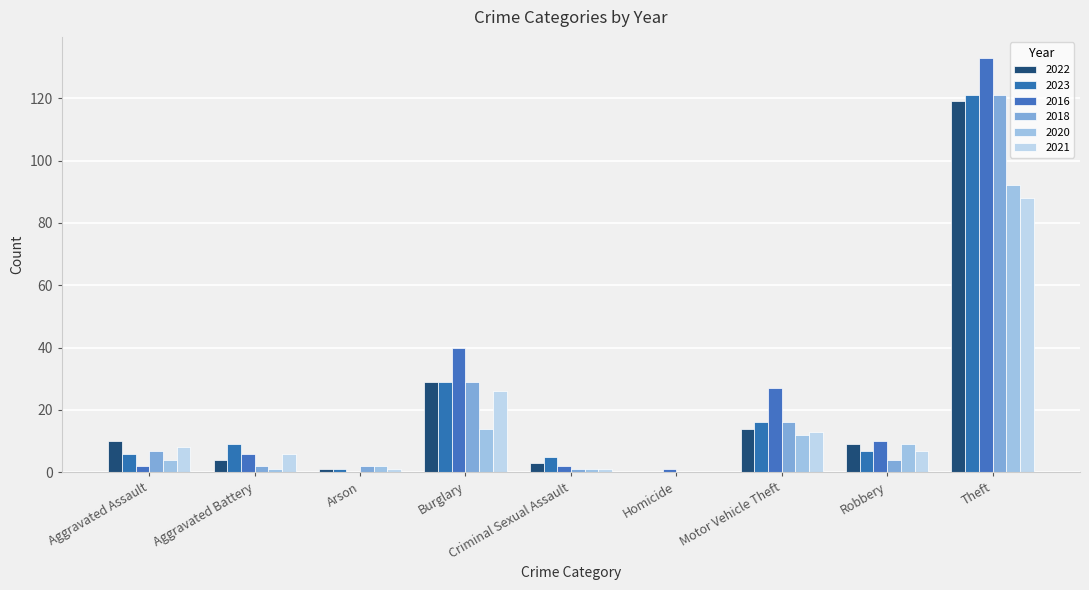

Reading left to right, what are all the values shown in this chart?

2022: Aggravated Assault=10	Aggravated Battery=4	Arson=1	Burglary=29	Criminal Sexual Assault=3	Homicide=0	Motor Vehicle Theft=14	Robbery=9	Theft=119
2023: Aggravated Assault=6	Aggravated Battery=9	Arson=1	Burglary=29	Criminal Sexual Assault=5	Homicide=0	Motor Vehicle Theft=16	Robbery=7	Theft=121
2016: Aggravated Assault=2	Aggravated Battery=6	Arson=0	Burglary=40	Criminal Sexual Assault=2	Homicide=1	Motor Vehicle Theft=27	Robbery=10	Theft=133
2018: Aggravated Assault=7	Aggravated Battery=2	Arson=2	Burglary=29	Criminal Sexual Assault=1	Homicide=0	Motor Vehicle Theft=16	Robbery=4	Theft=121
2020: Aggravated Assault=4	Aggravated Battery=1	Arson=2	Burglary=14	Criminal Sexual Assault=1	Homicide=0	Motor Vehicle Theft=12	Robbery=9	Theft=92
2021: Aggravated Assault=8	Aggravated Battery=6	Arson=1	Burglary=26	Criminal Sexual Assault=1	Homicide=0	Motor Vehicle Theft=13	Robbery=7	Theft=88